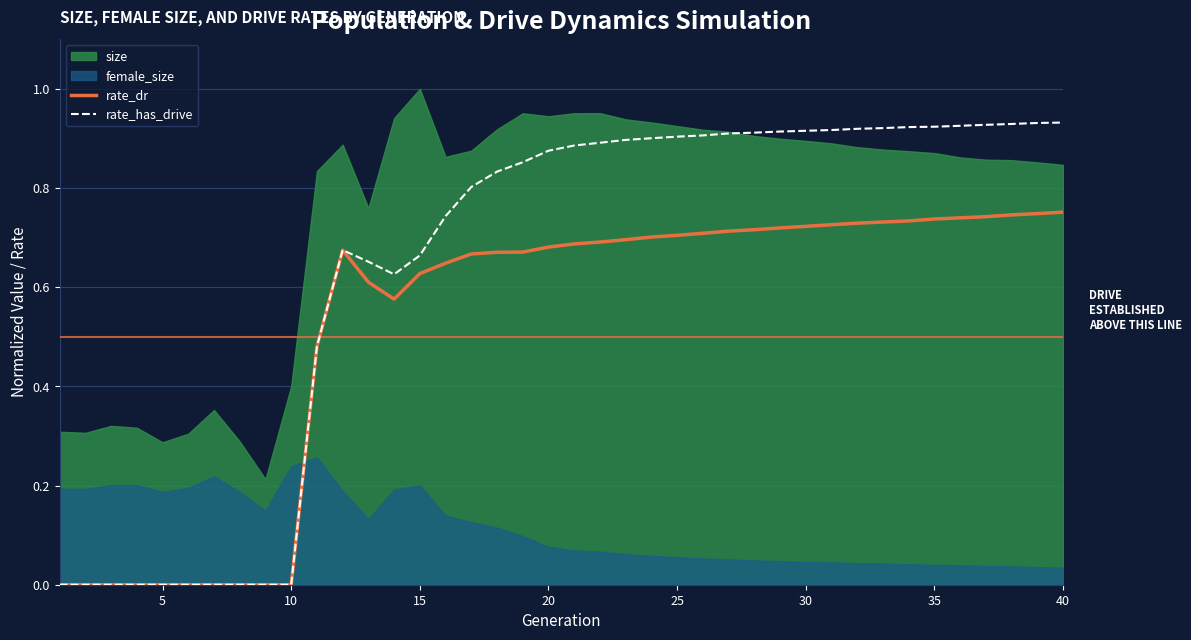

What is the difference between the maximum and minimum values in the rate_dr series?

0.8